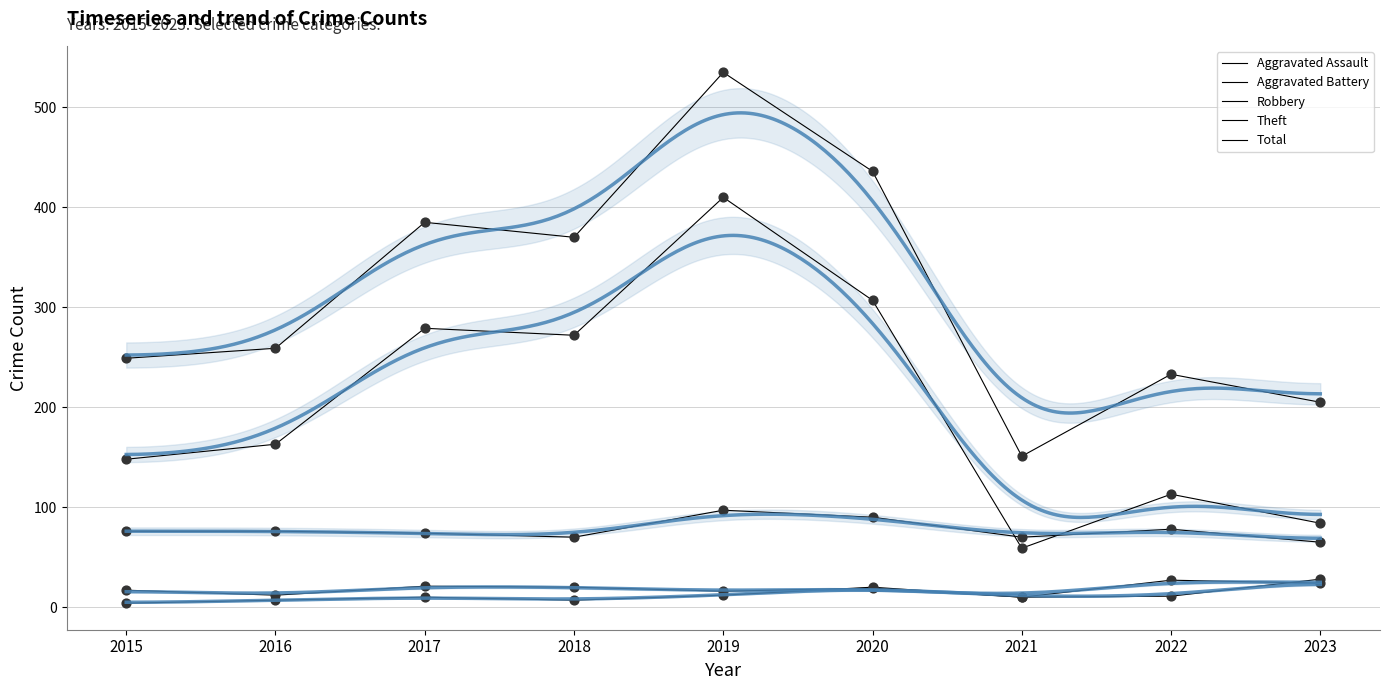

Which series reaches the minimum Y coordinate?

Aggravated Assault